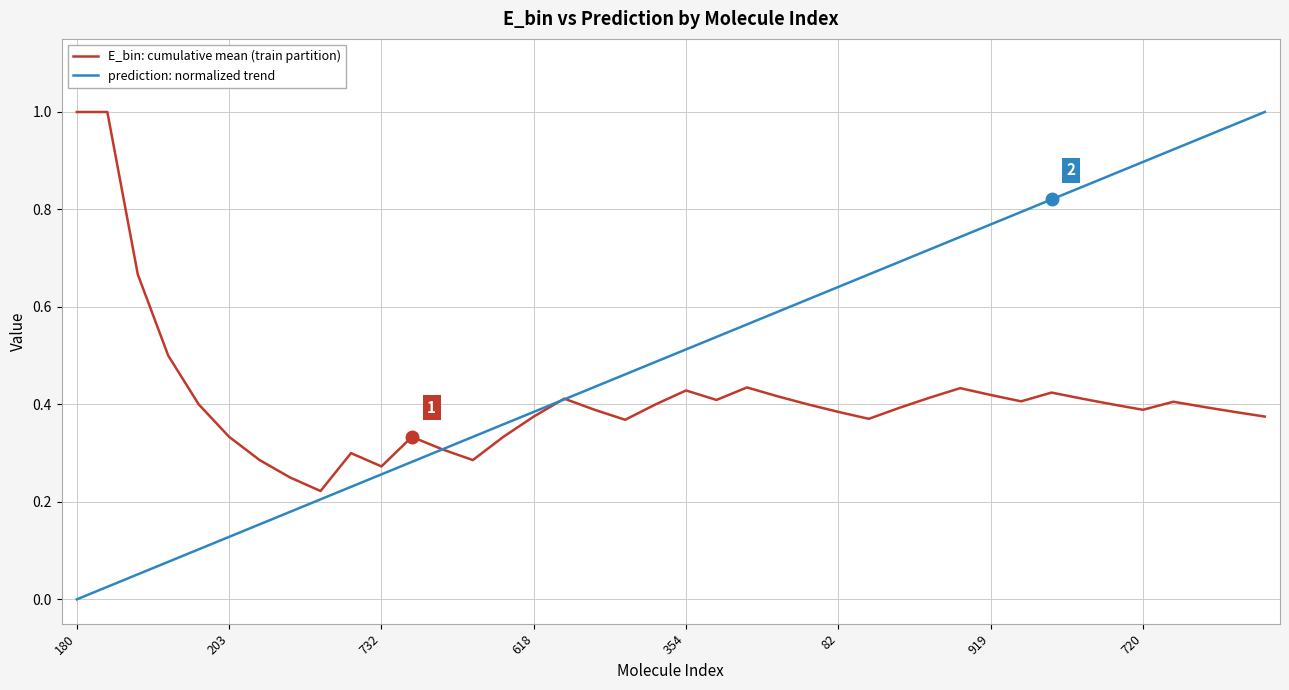

Does the chart have visible grid lines?

Yes